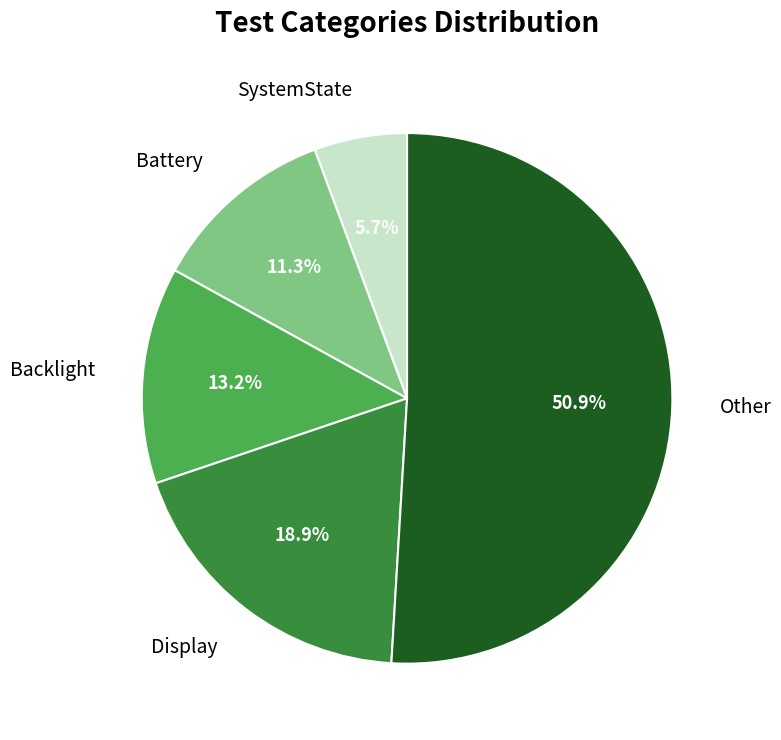

Is the sum of Other and Display greater than half?

Yes